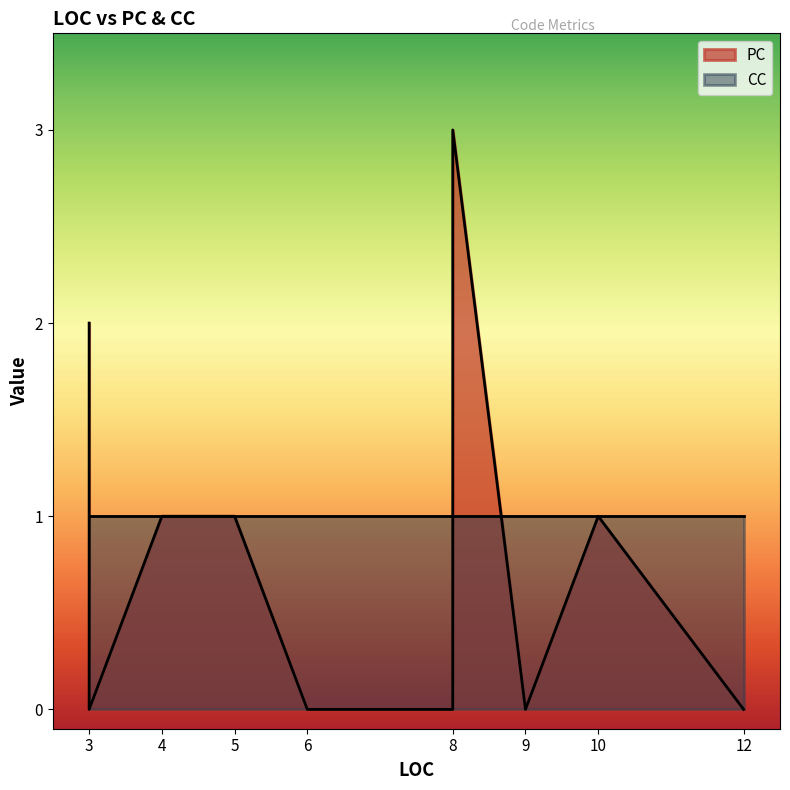

Does the chart have visible grid lines?

No